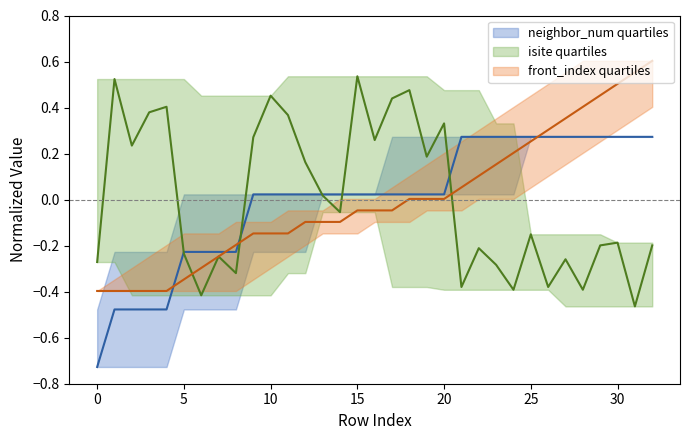

Which series has the largest total across all categories?

front_index